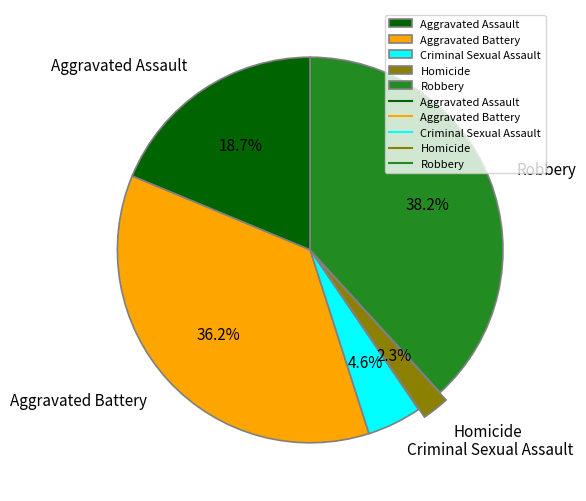

Count the number of slices in the pie.

5